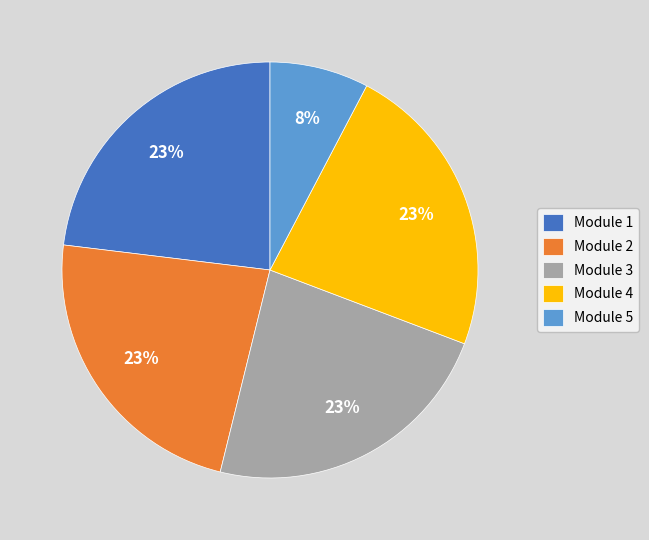

Is it true that Module 2 is 31% of the pie?

False